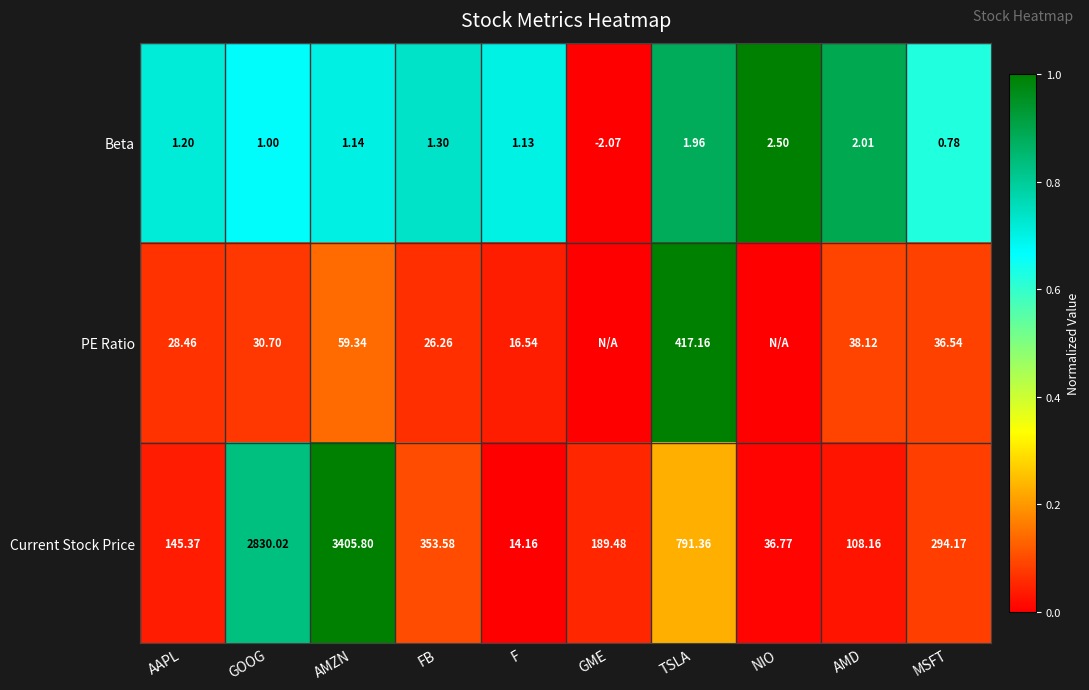

Count the number of categories in the chart.

10